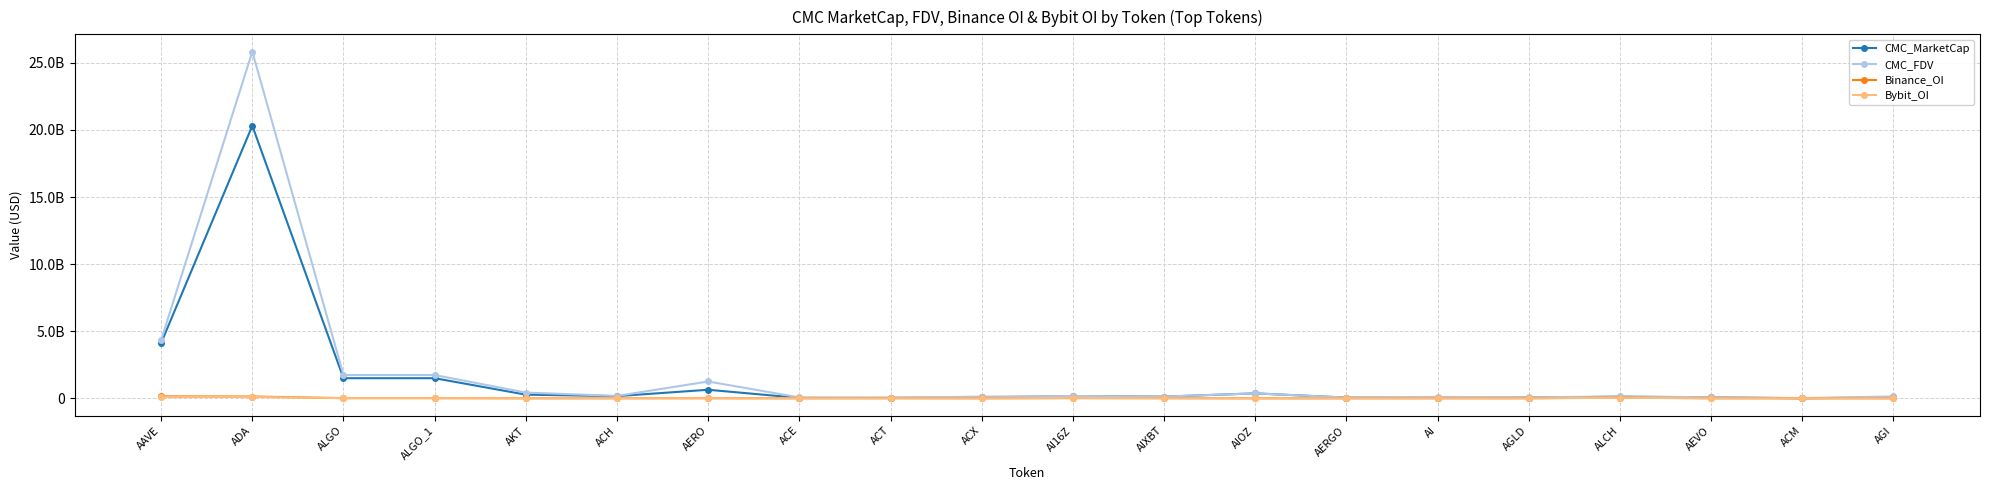

Reading left to right, transcribe all the data shown in this chart.

CMC_MarketCap: AAVE=4123260700.5	ADA=20315695318.9	ALGO=1500484082.1	ALGO_1=1500484082.1	AKT=273504156.5	ACH=164281779.2	AERO=637656971.1	ACE=30530528.2	ACT=36864649.8	ACX=63245342.5	AI16Z=173167295.3	AIXBT=123530855.7	AIOZ=369485870.6	AERGO=55420222.8	AI=39003275.9	AGLD=58403148.0	ALCH=119674409.0	AEVO=72363917.7	ACM=6159373.2	AGI=65598938.7
CMC_FDV: AAVE=4347304362.4	ADA=25836678314.2	ALGO=1737314367.6	ALGO_1=1737314367.6	AKT=428002873.8	ACH=178234732.4	AERO=1255396947.5	ACE=68432912.3	ACT=36864649.8	ACX=128283204.4	AI16Z=173167532.6	AIXBT=130613734.1	AIOZ=369485870.6	AERGO=57134250.9	AI=106894898.4	AGLD=67138092.9	ALCH=140793422.3	AEVO=79747263.4	ACM=14917693.1	AGI=141276236.6
Binance_OI: AAVE=144012241.0	ADA=135844964.0	ALGO=13492416.0	ALGO_1=13492416.0	AKT=2408732.0	ACH=4230749.0	AERO=8142581.0	ACE=1867655.0	ACT=7765731.0	ACX=1834821.0	AI16Z=14324851.0	AIXBT=9448536.0	AIOZ=0.0	AERGO=0.0	AI=2175151.0	AGLD=2879188.0	ALCH=56846216.0	AEVO=3306278.0	ACM=0.0	AGI=0.0
Bybit_OI: AAVE=91489334.0	ADA=100931932.0	ALGO=14272596.0	ALGO_1=14272596.0	AKT=1763384.0	ACH=3024267.0	AERO=10548932.0	ACE=694587.0	ACT=2064450.0	ACX=650761.0	AI16Z=33003437.0	AIXBT=6862647.0	AIOZ=2001166.0	AERGO=3892583.0	AI=883904.0	AGLD=2190278.0	ALCH=41444263.0	AEVO=3194129.0	ACM=0.0	AGI=2262804.0